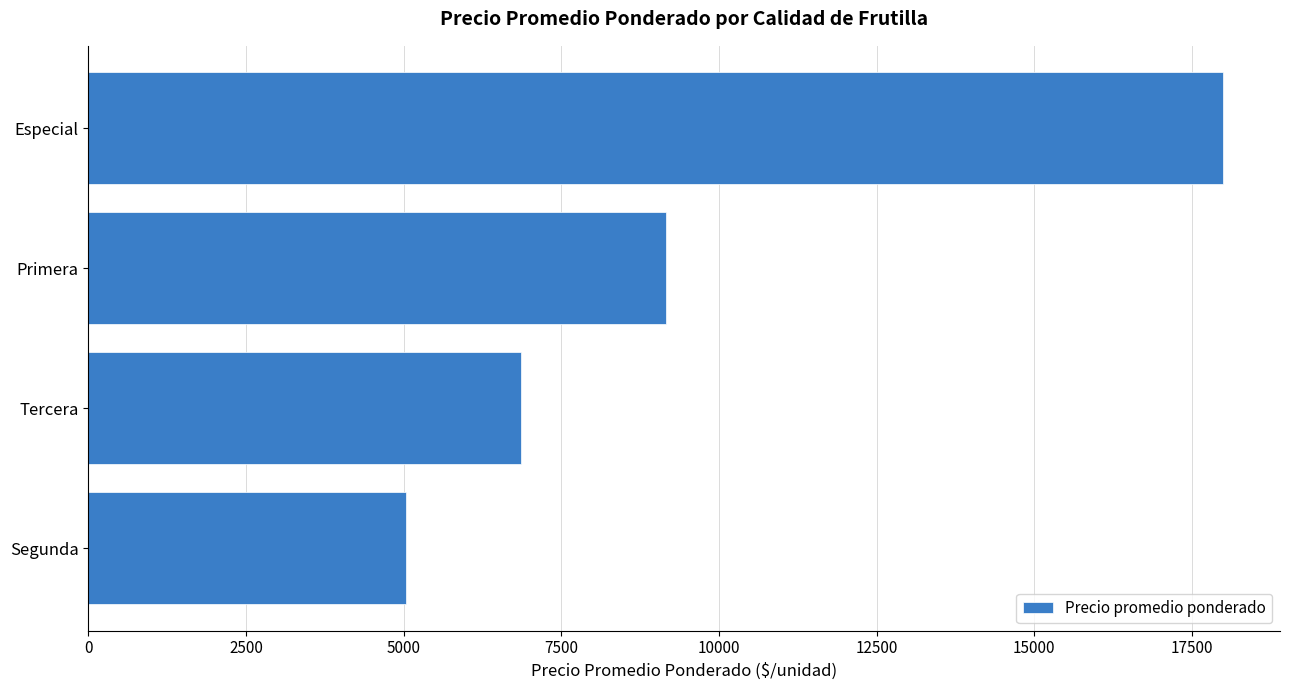

Are the bars grouped side by side (vs. stacked)?

No